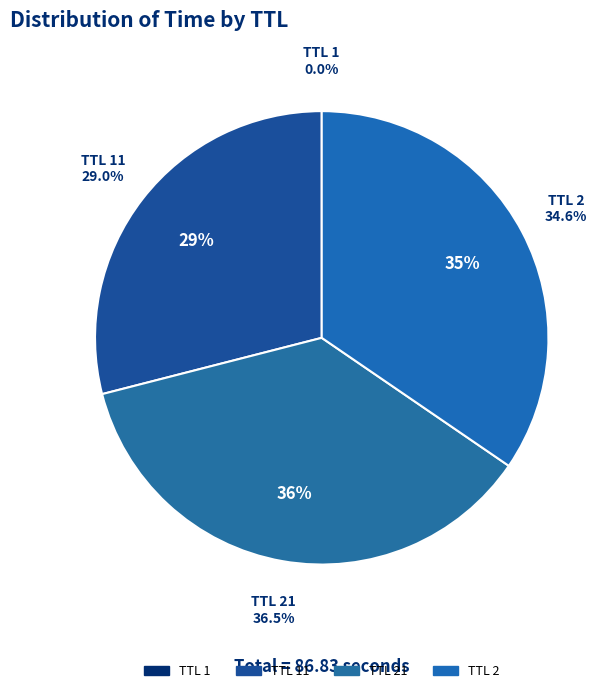

Is there a majority slice in this chart?

No